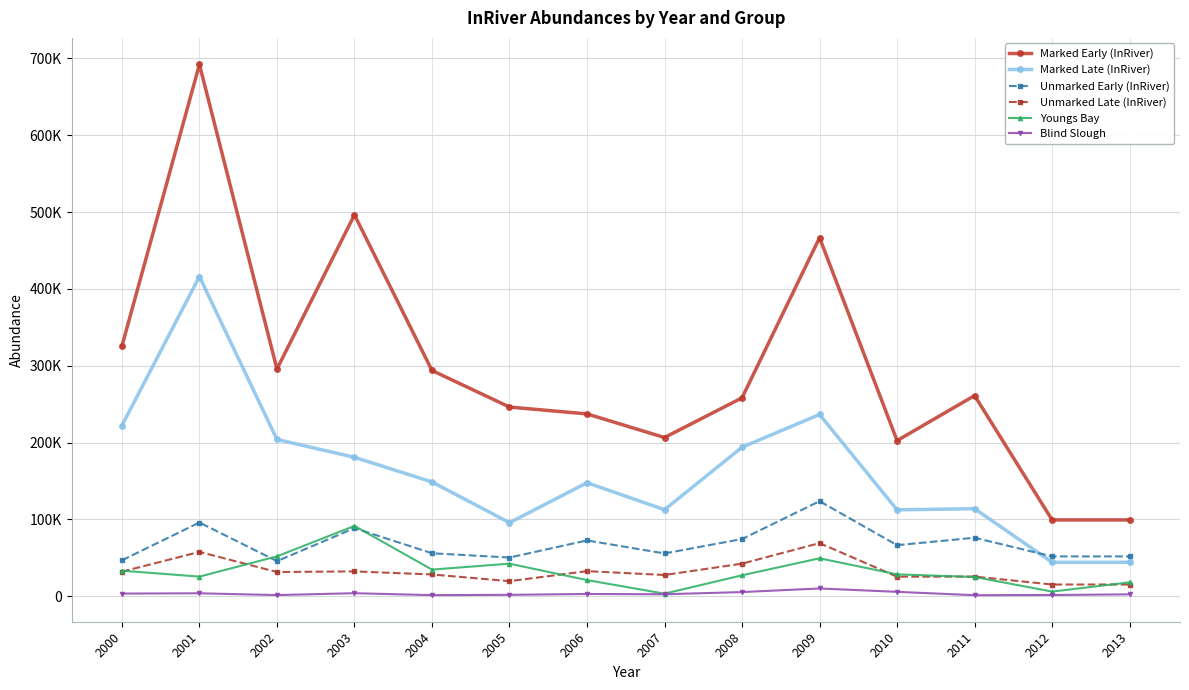

Between which two adjacent categories do Unmarked Late (InRiver) and Youngs Bay first intersect?

2000 and 2001